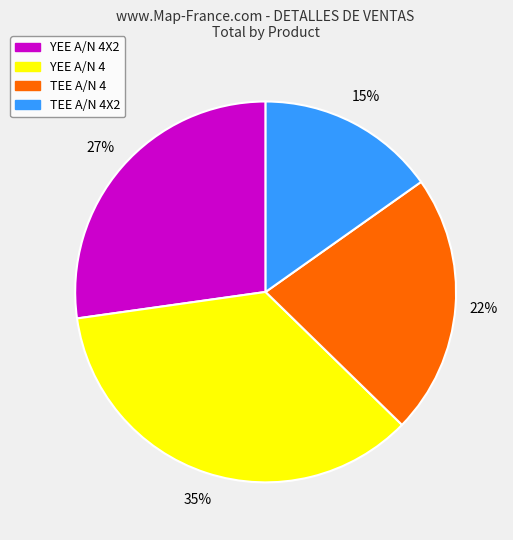

To the nearest percent, what is the difference between the YEE A/N 4X2 and TEE A/N 4X2 slice percentages?

12%